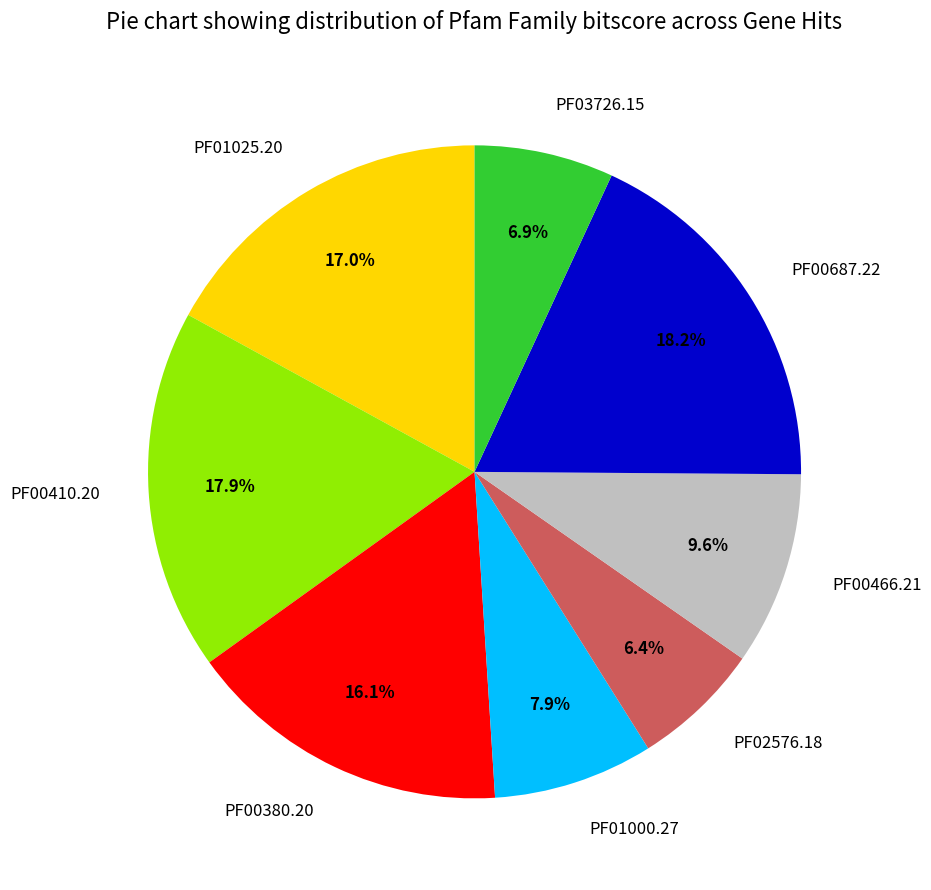

How many slices are in this pie chart?

8